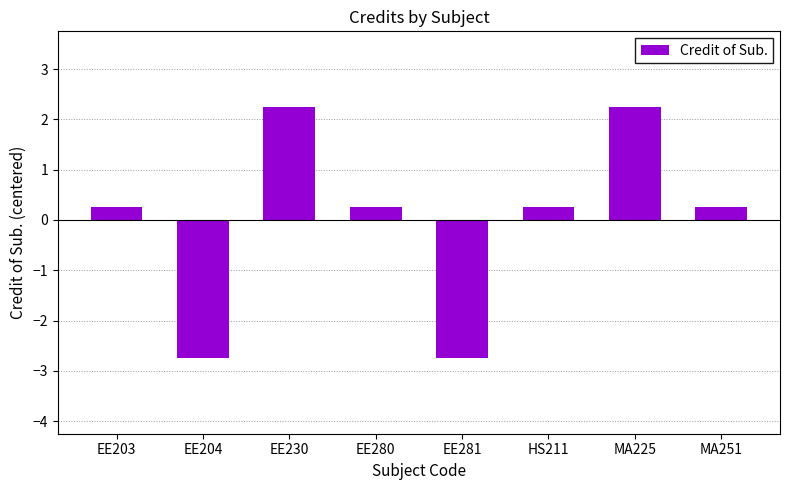

What is the sum of the values at HS211 and EE280?

0.5